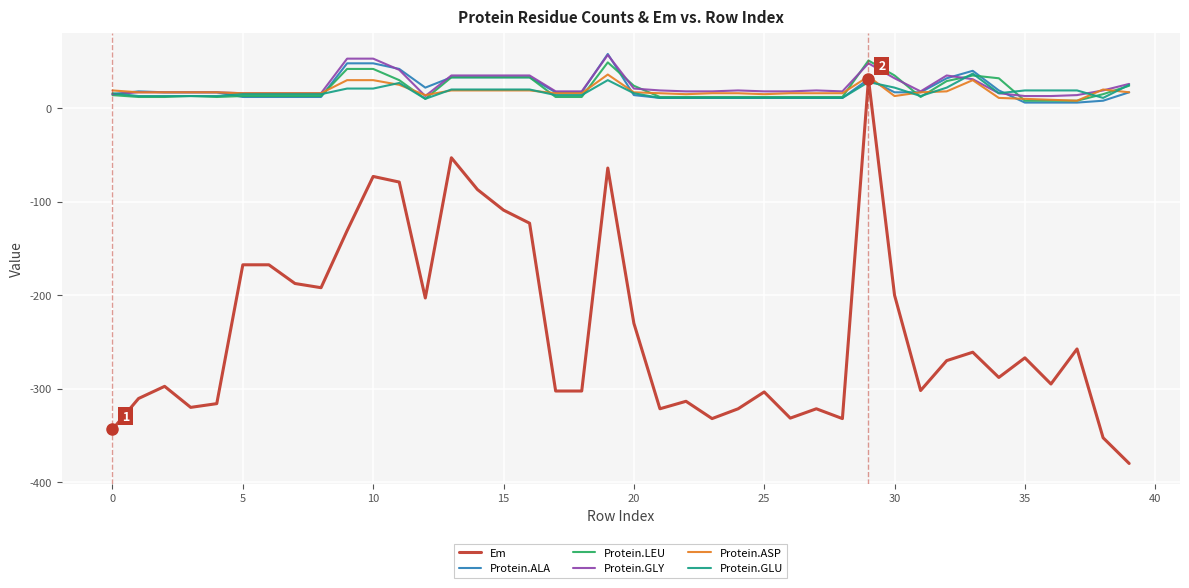

What are all the series names shown in the legend?

Em, Protein.ALA, Protein.LEU, Protein.GLY, Protein.ASP, Protein.GLU